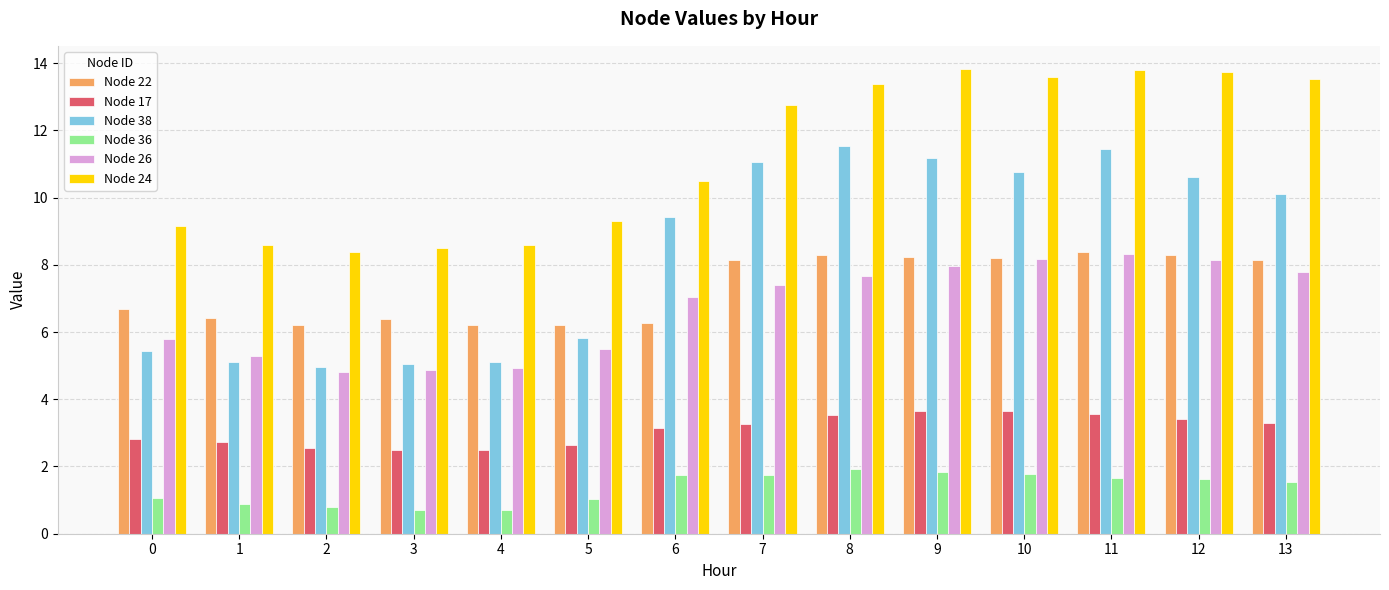

Count the number of categories in the chart.

14